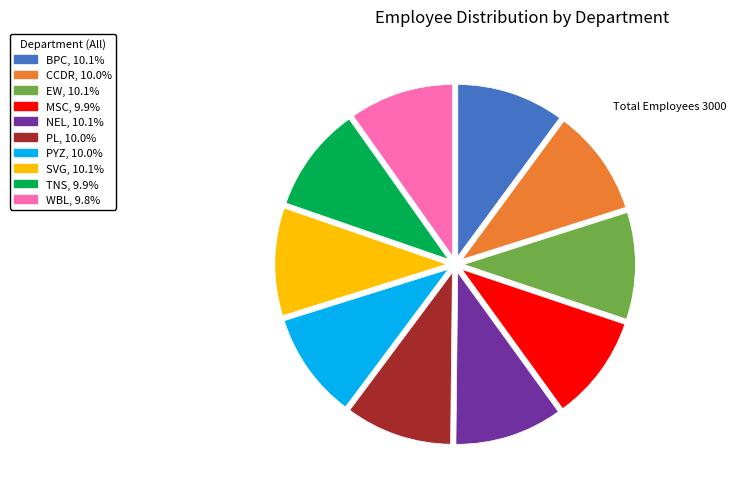

Approximately how many times larger is the value at TNS compared to PYZ?

1.0